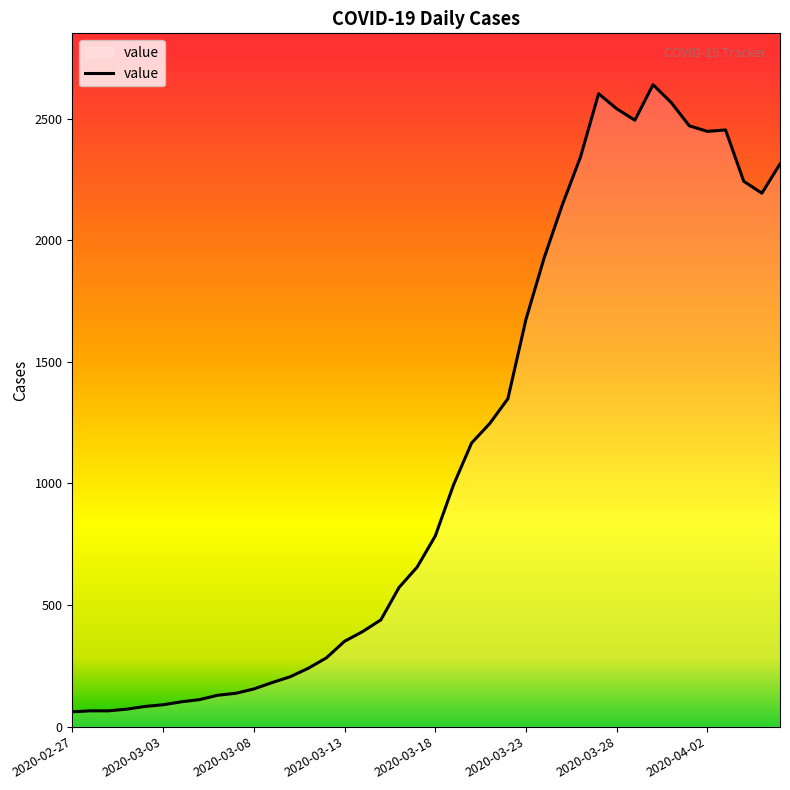

What is the greatest value displayed?

2639